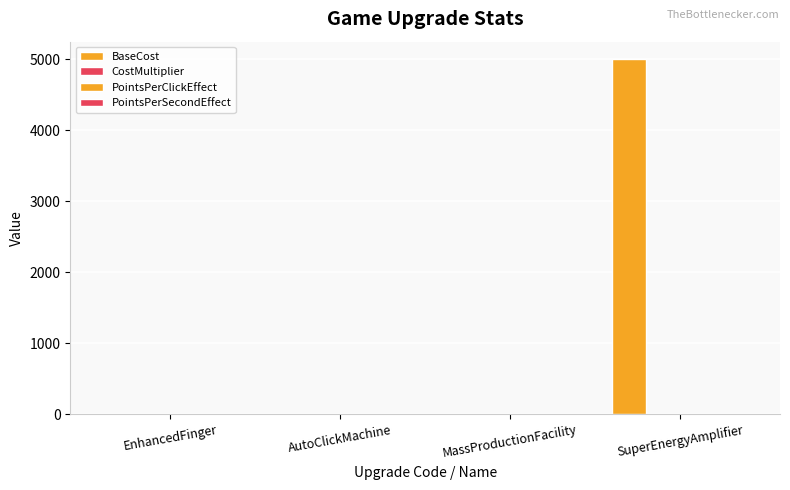

What is the sum of the BaseCost values at EnhancedFinger and SuperEnergyAmplifier?

5001.0